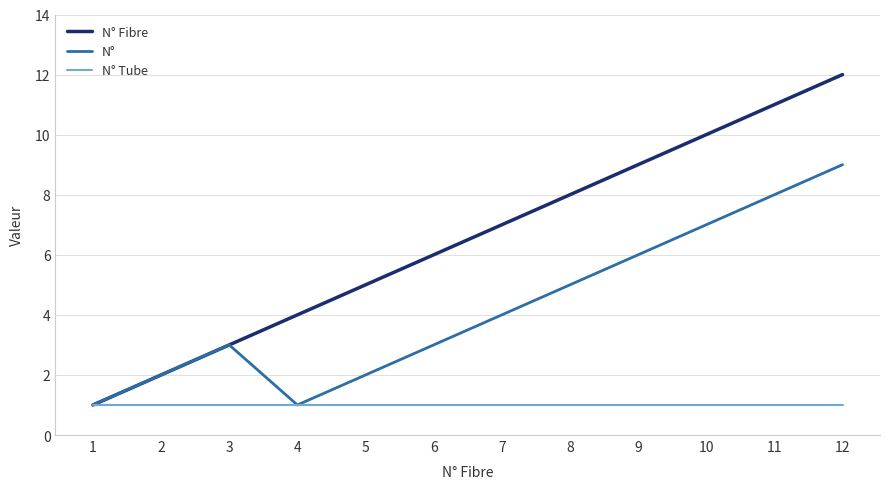

Which series has the largest range (max minus min)?

N° Fibre